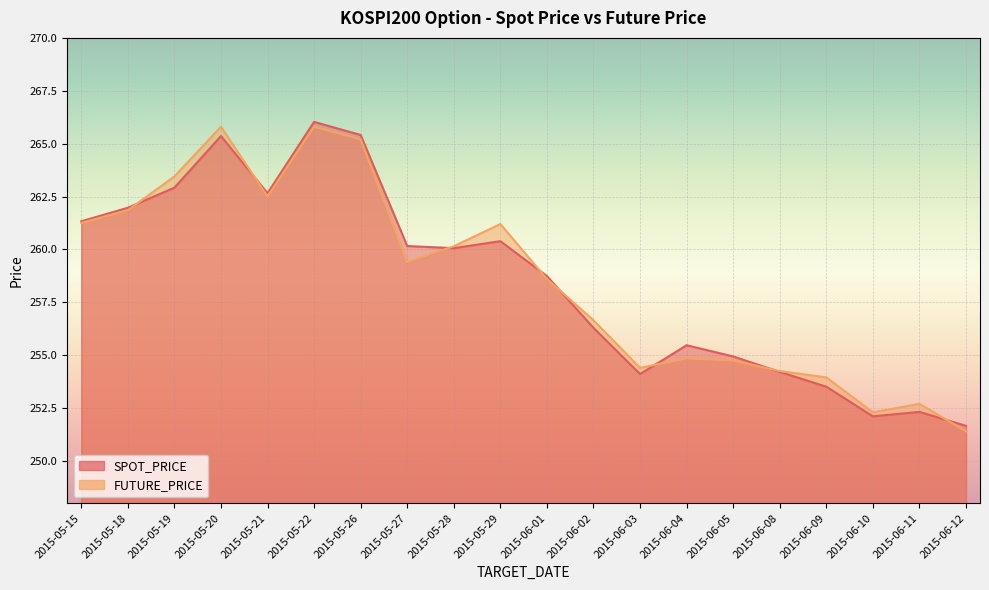

What are all the series names shown in the legend?

SPOT_PRICE, FUTURE_PRICE